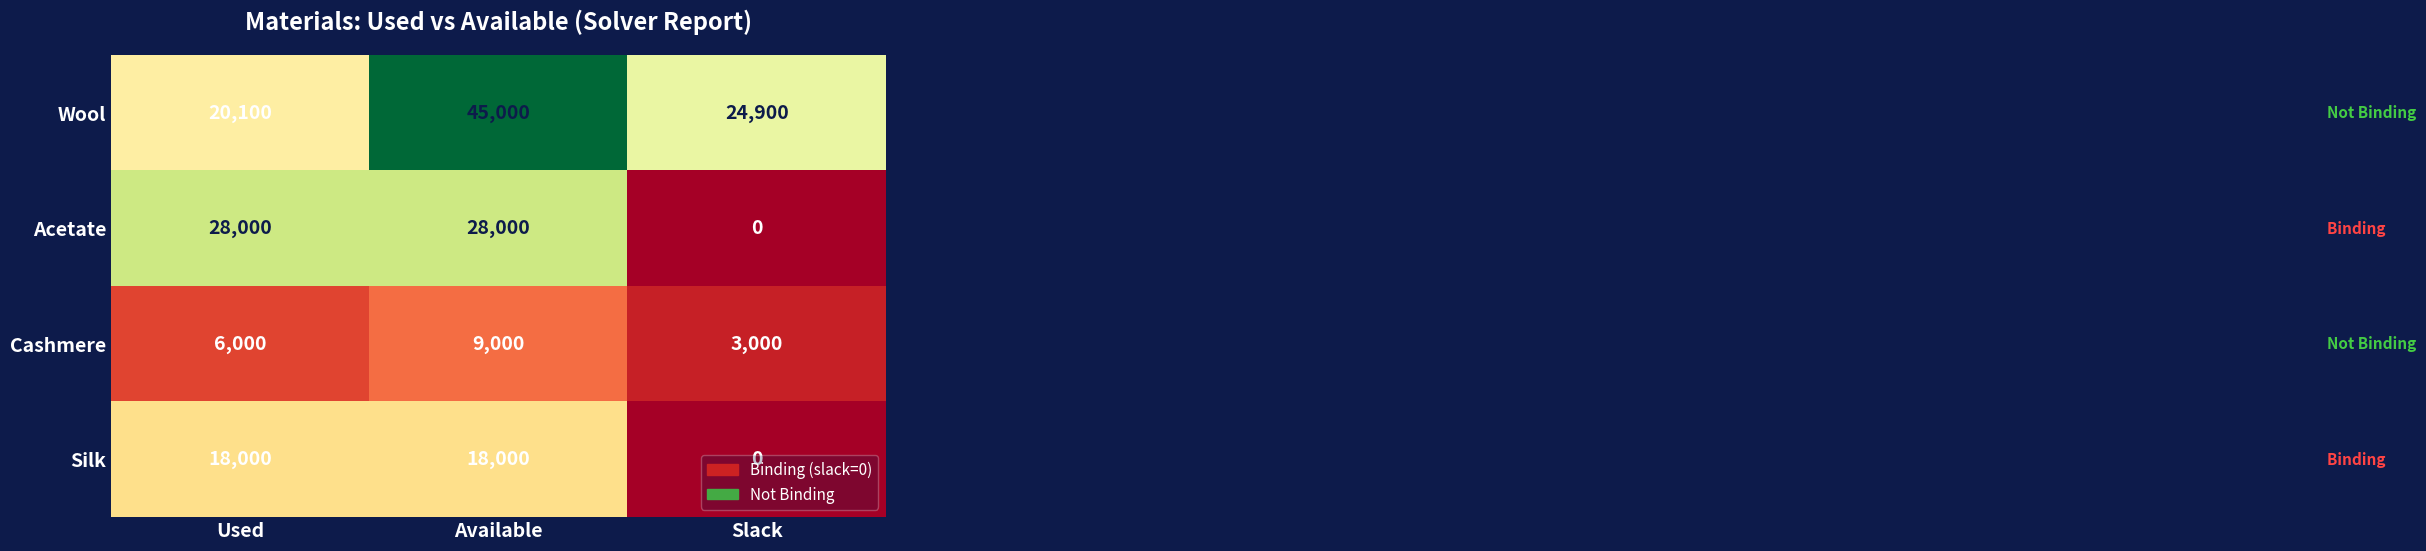

Between Used and Available, which series saw the biggest shift?

Wool